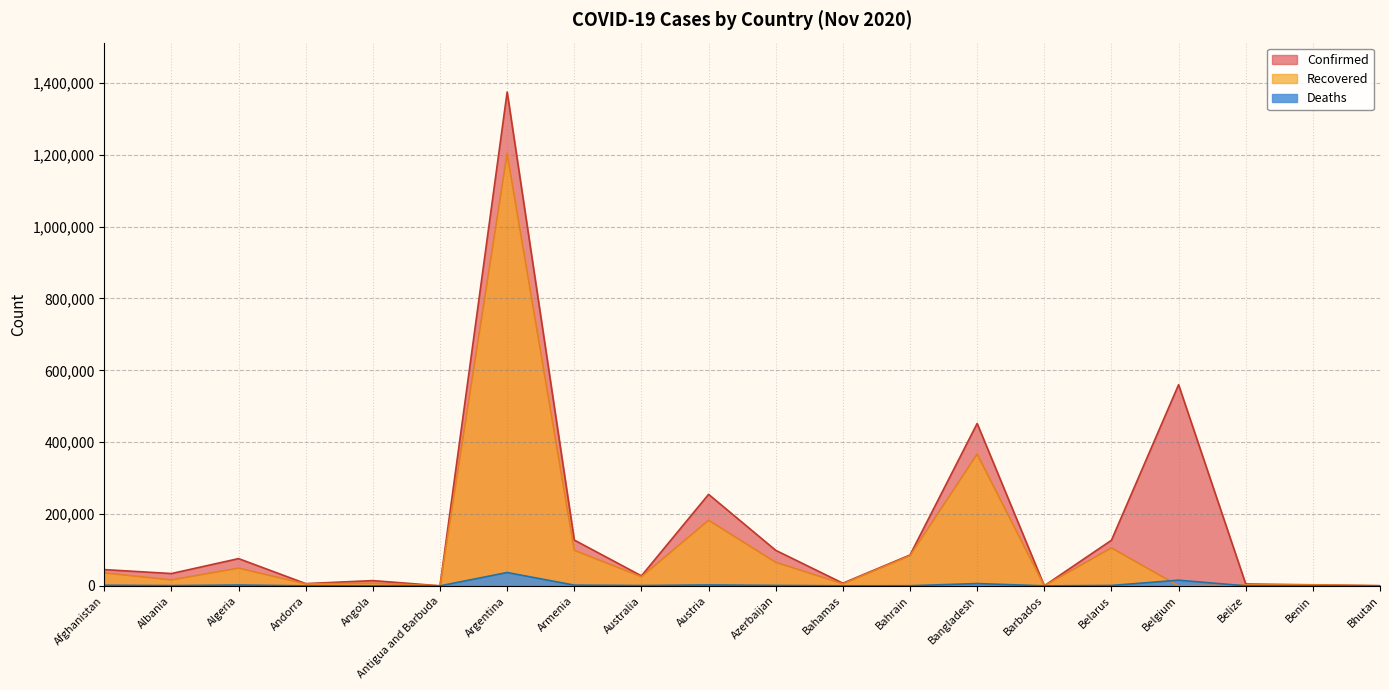

How many times do Deaths and Recovered cross each other?

2